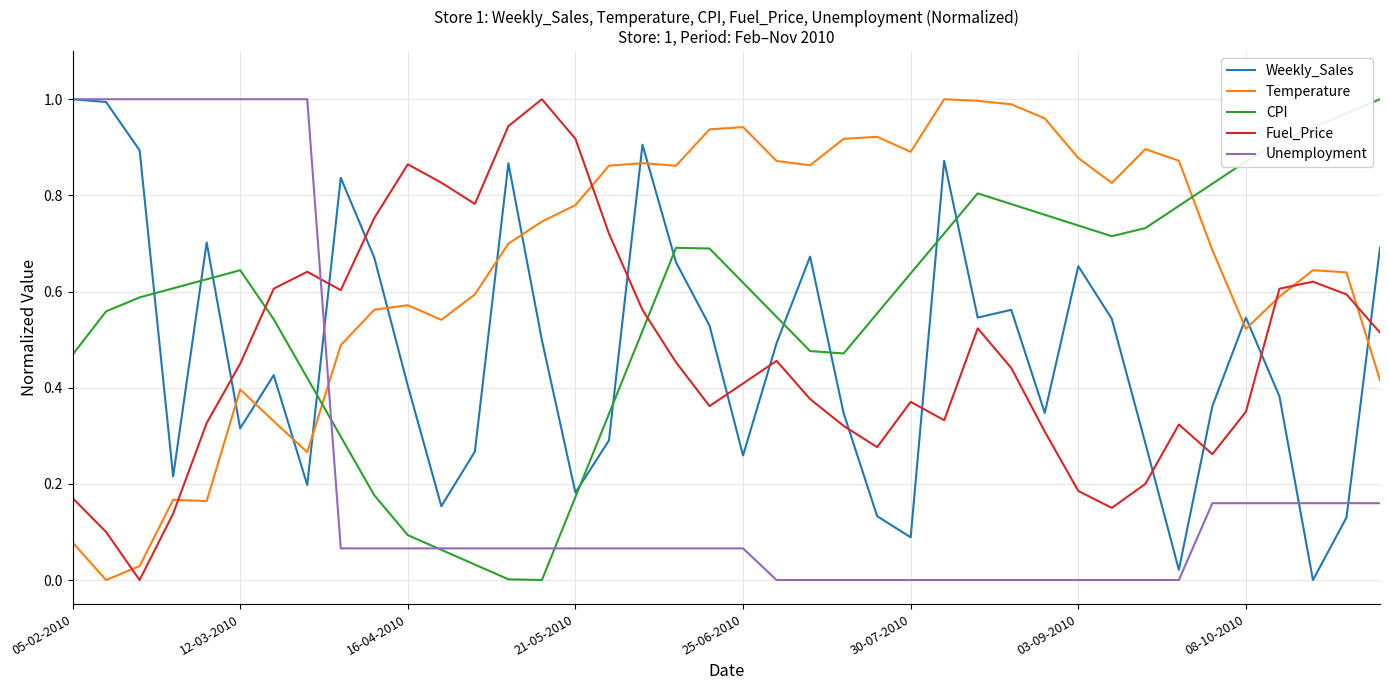

True or false: Fuel_Price and CPI cross at least once.

True